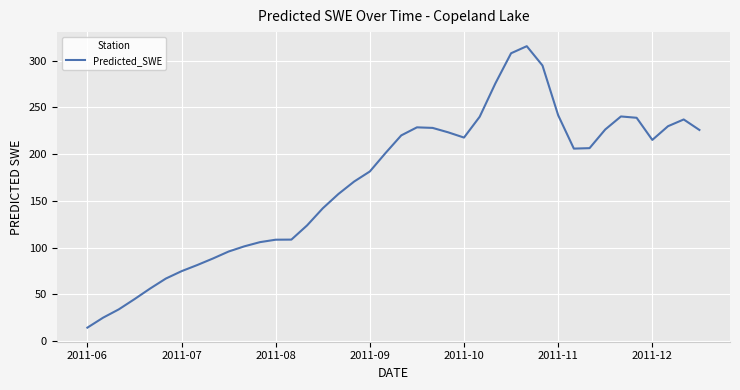

What is the minimum value shown in the chart?

14.3